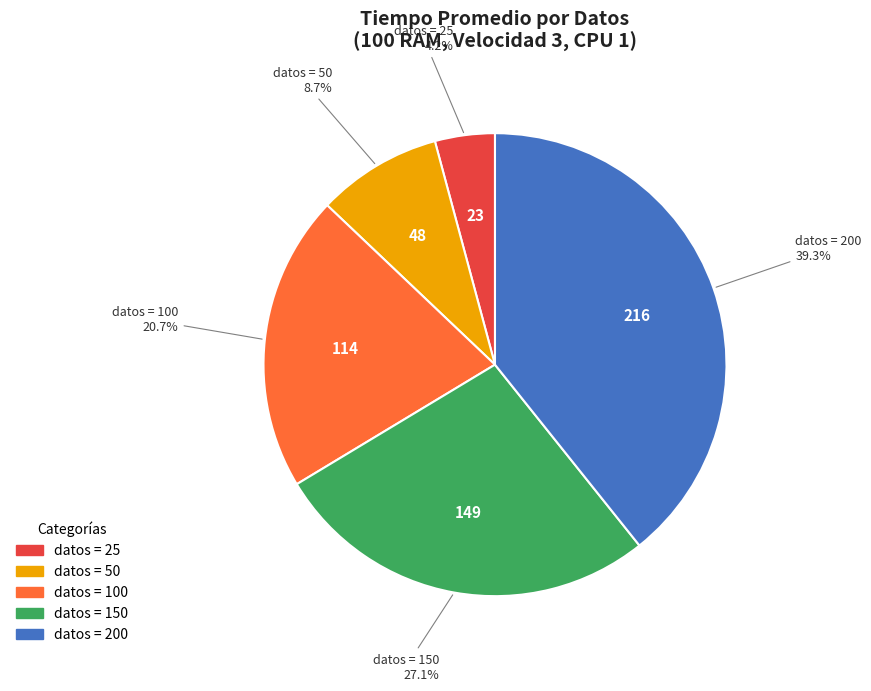

Is there a majority slice in this chart?

No